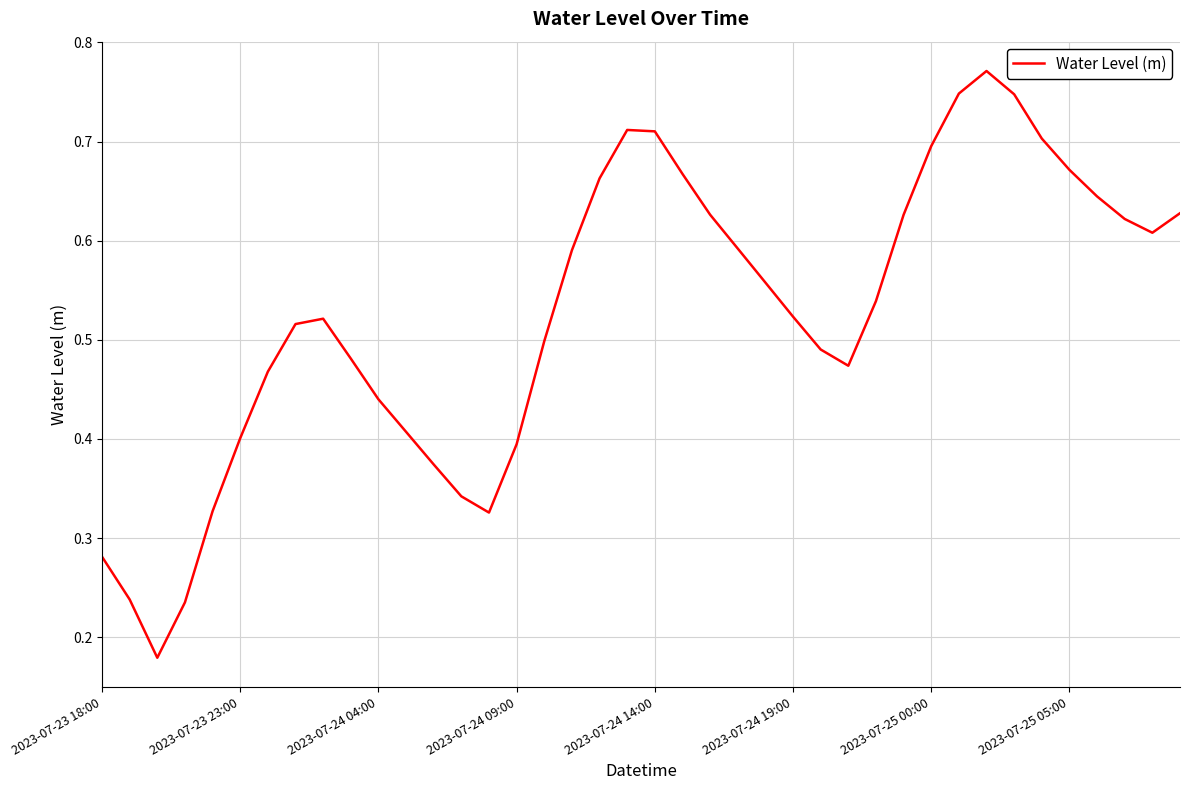

The value at 2023-07-23 23:00 is 0.4. True or false?

True